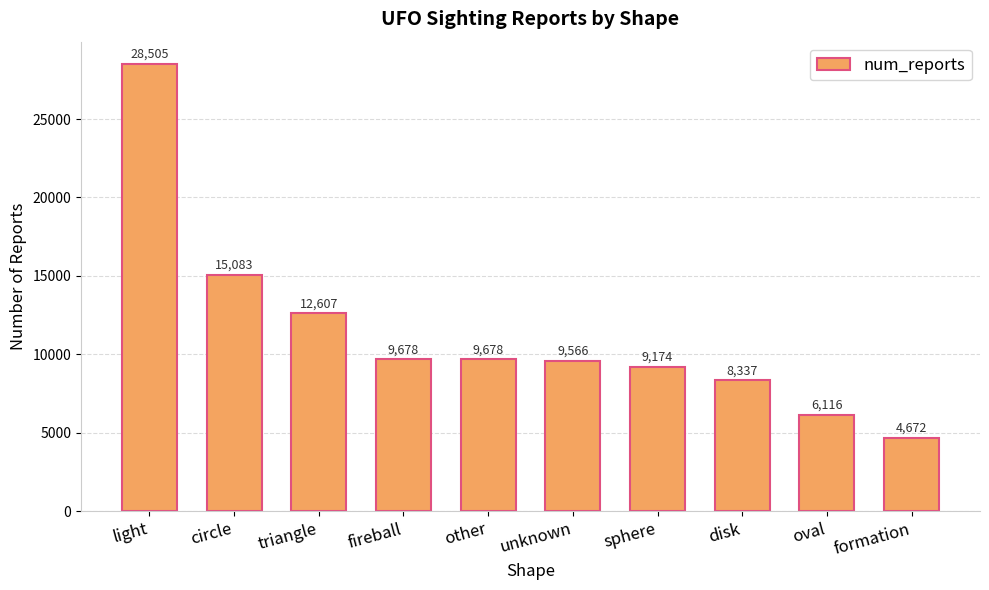

What is the value of the 4th bar from the left?

9678